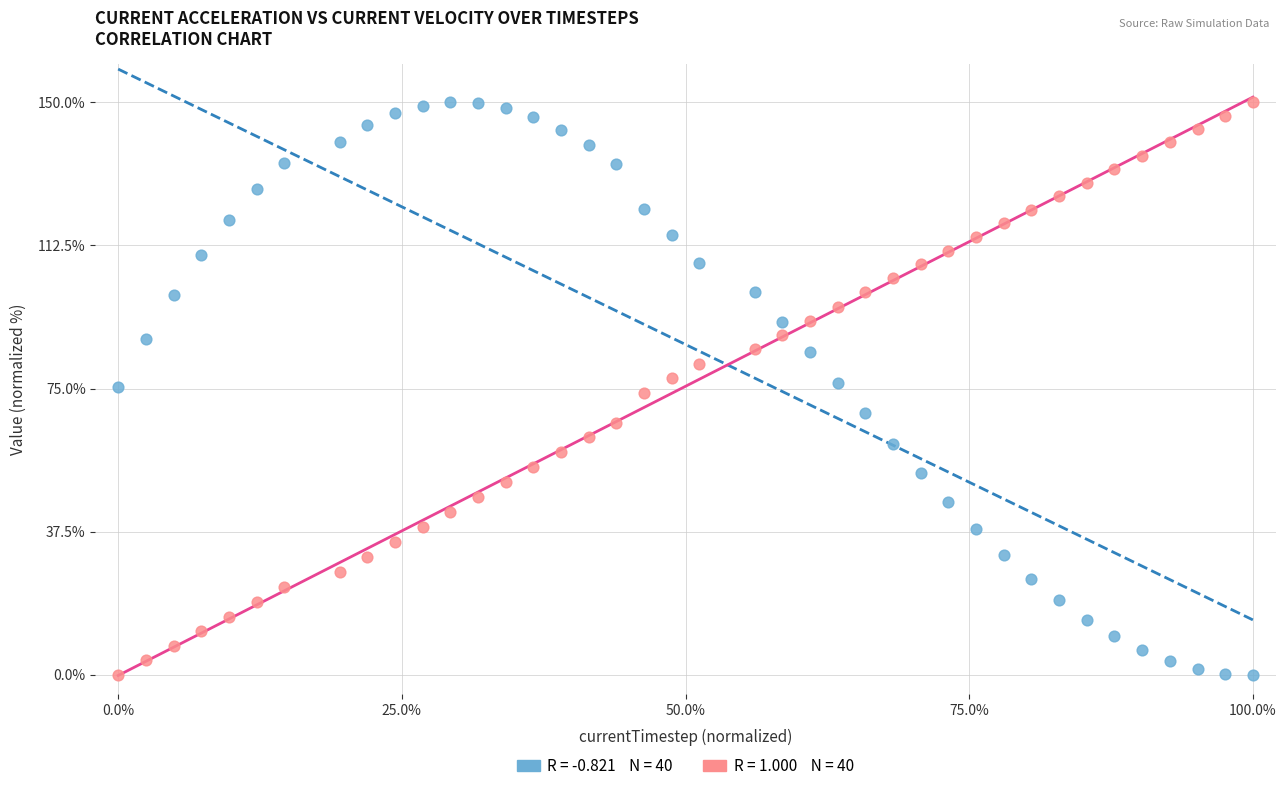

Across all data points, what is the range of X values (max minus min)?

100.0